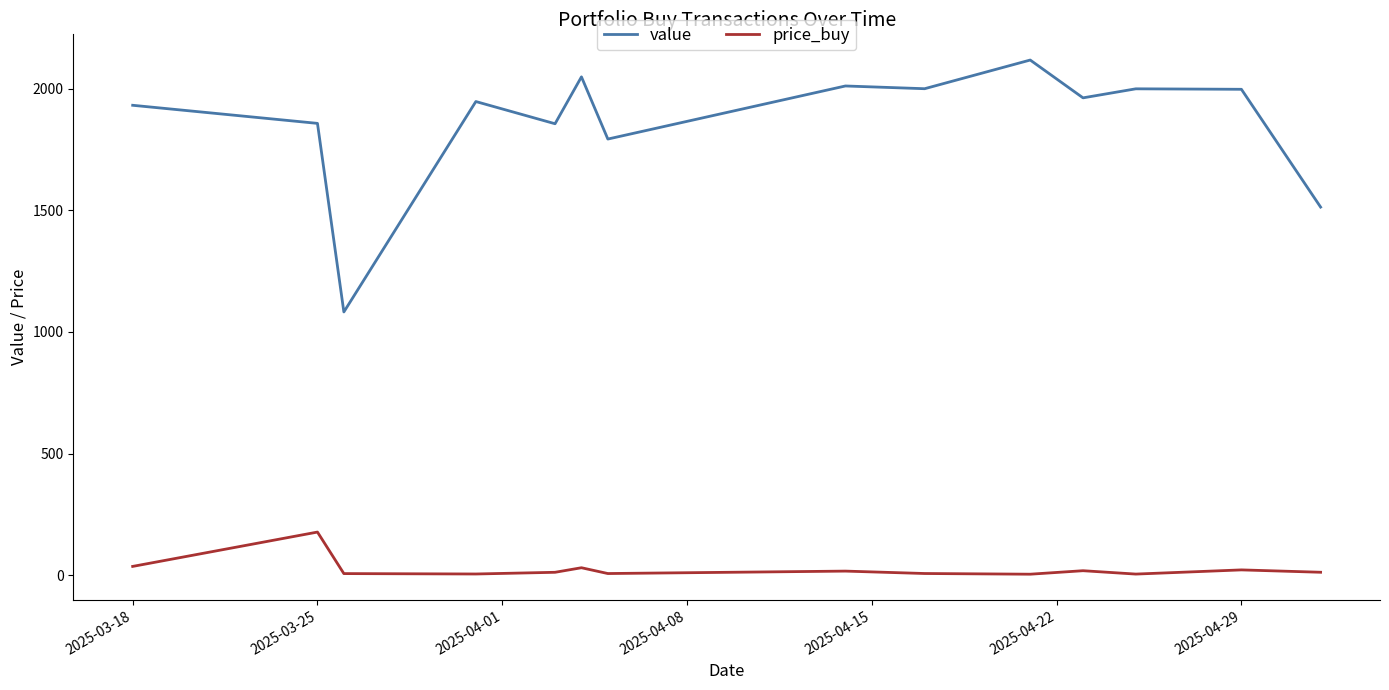

Rank the series by their maximum value, from highest to lowest.

value, price_buy